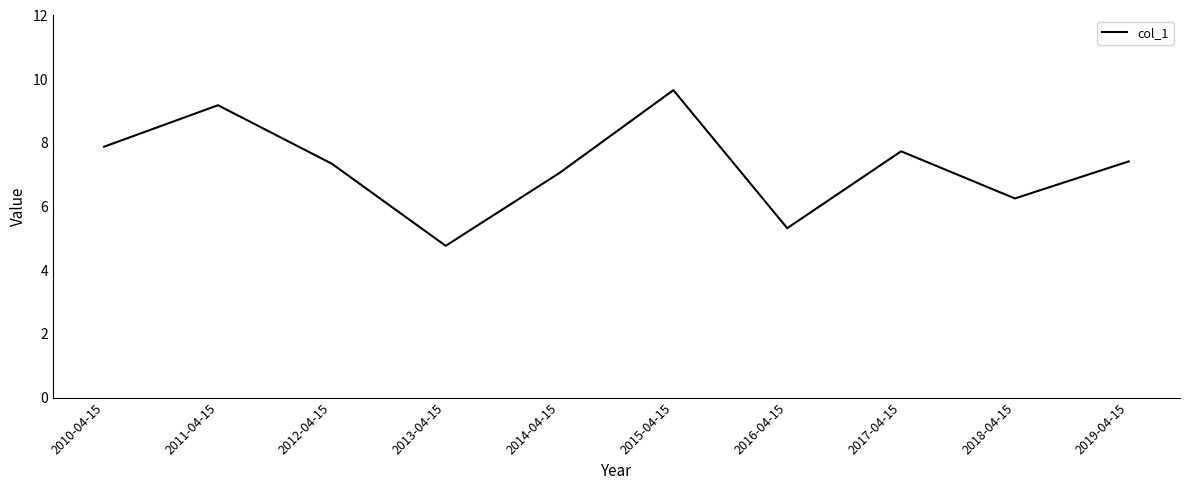

Read the value at 2016-04-15.

5.3